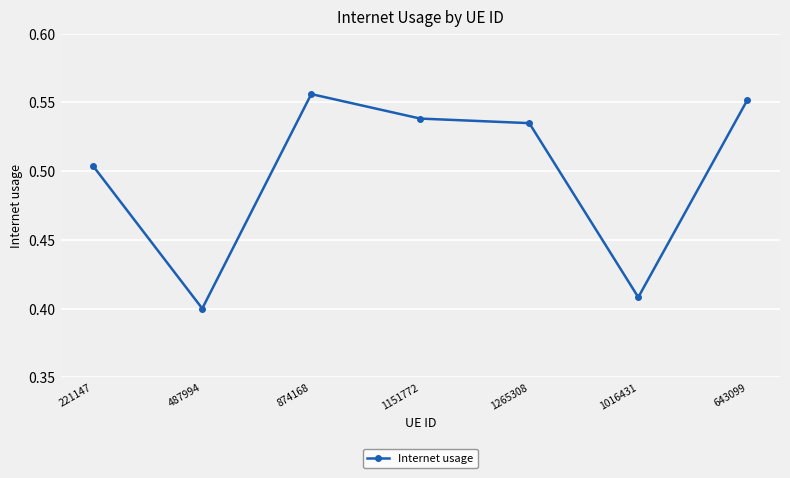

The chart shows a value of 0.4 at 1016431. True or false?

True